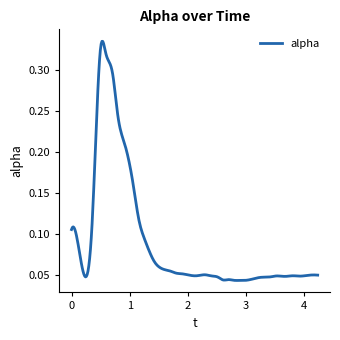

How many lines are shown in the chart?

1